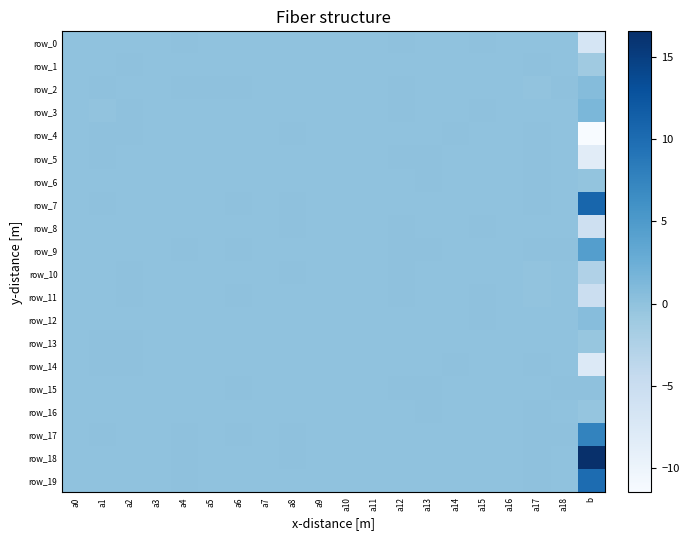

What is the minimum value shown in the chart?

-11.5